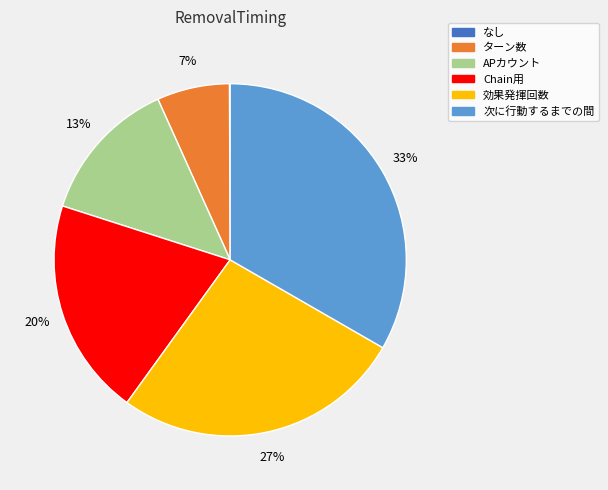

Does 次に行動するまでの間 account for over 50% of the chart?

No